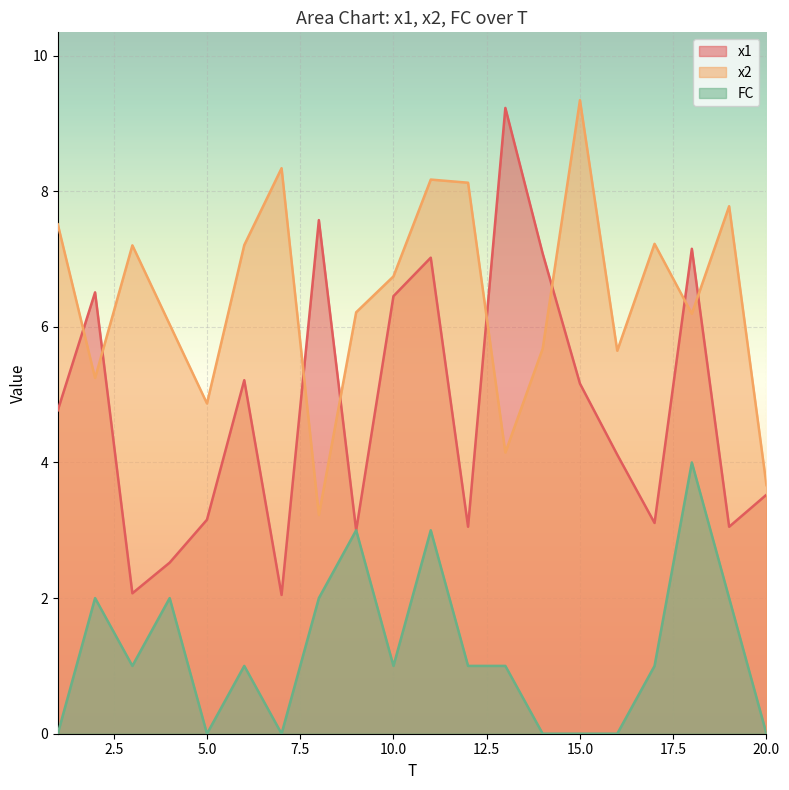

What is the difference between the maximum and minimum values in the x1 series?

7.2